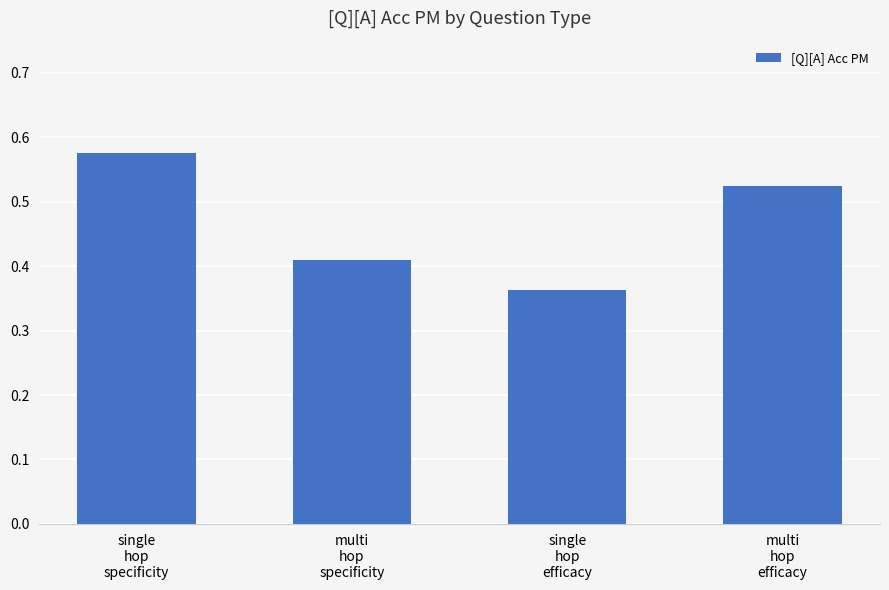

What is the sum of all values?

1.9